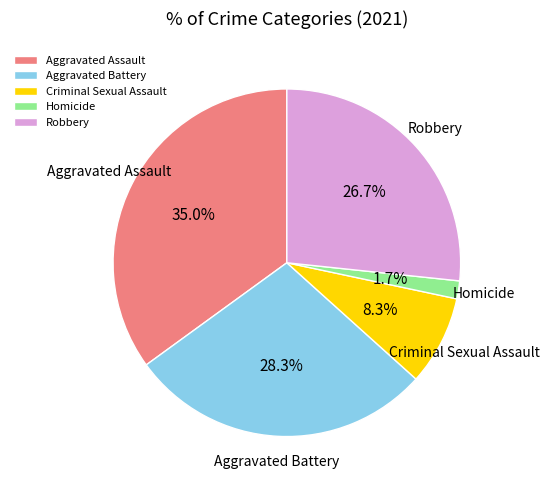

Does Robbery account for over 50% of the chart?

No